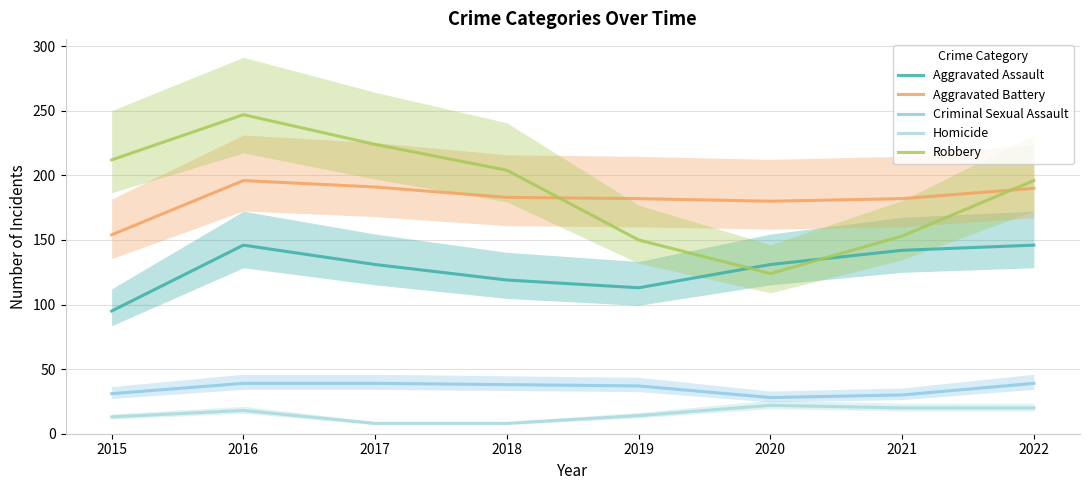

How many values in the Criminal Sexual Assault series are below 38?

4